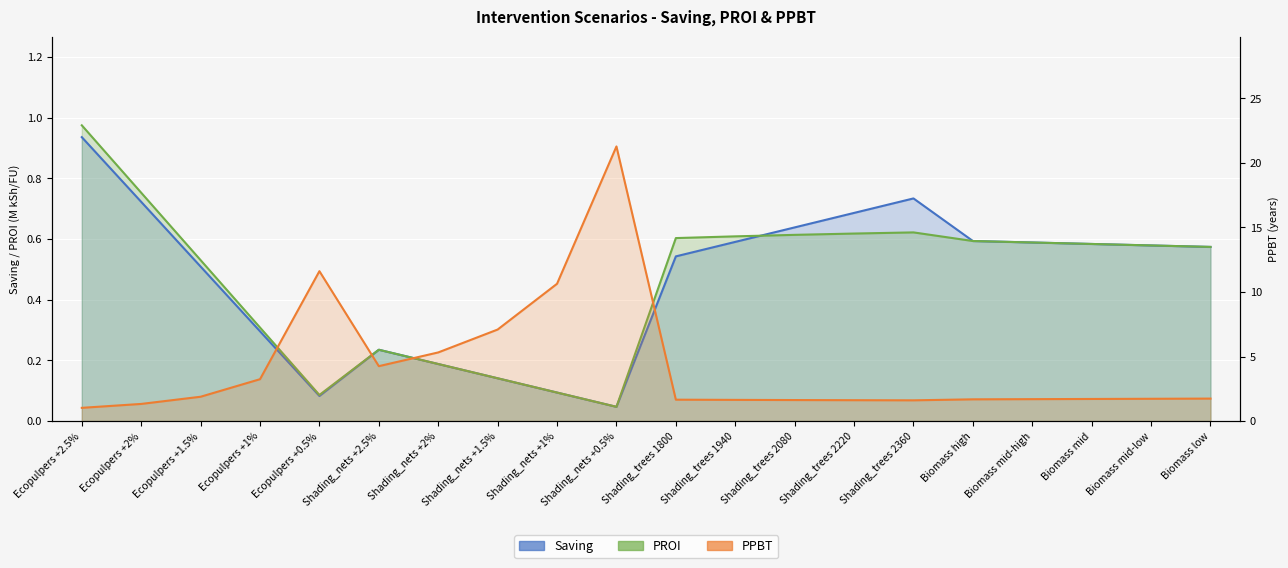

What is the average value of the Saving series?

0.5